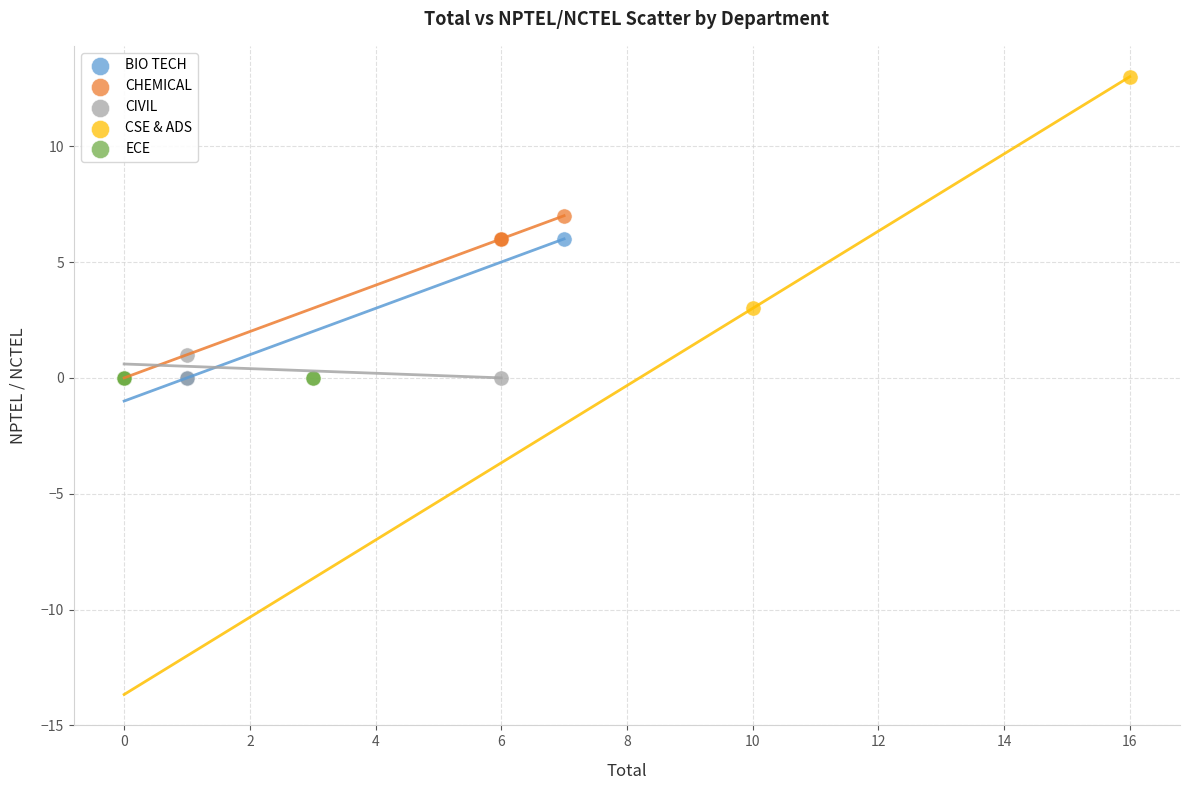

Which series contains the highest Y value?

CSE & ADS